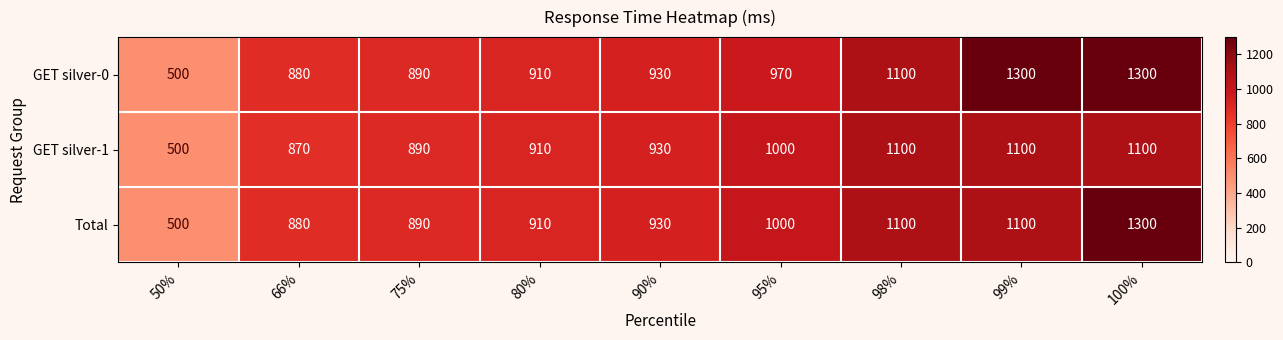

How many data points in Total are less than 930?

4